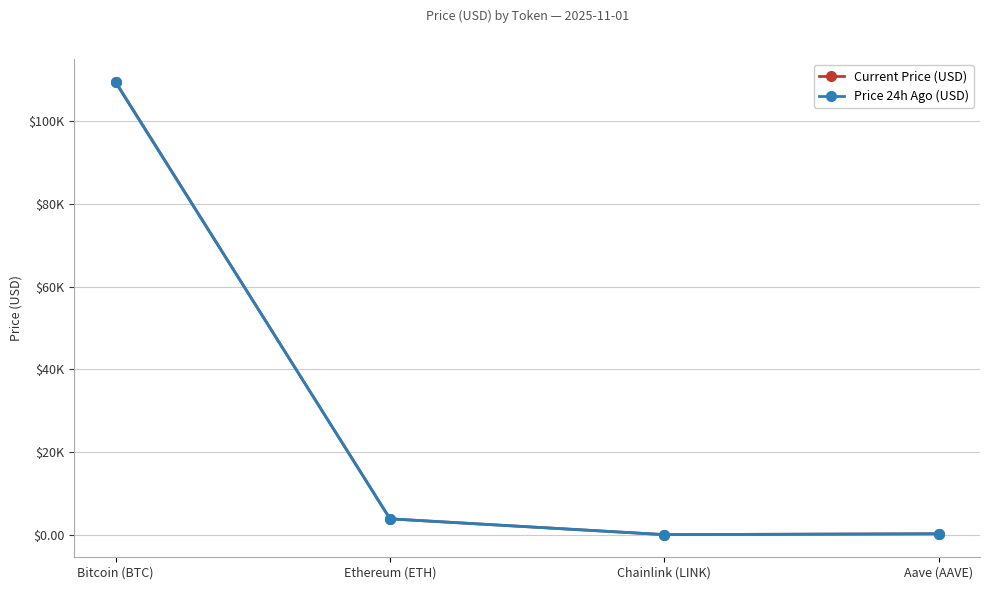

In Current Price (USD), how many points are lower than both neighbors (excluding endpoints)?

1